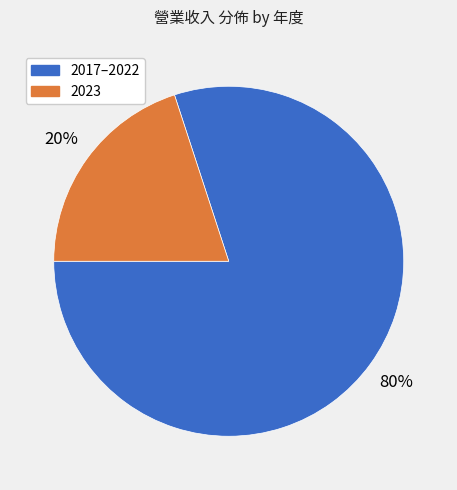

To the nearest percent, what is the average slice percentage?

50%